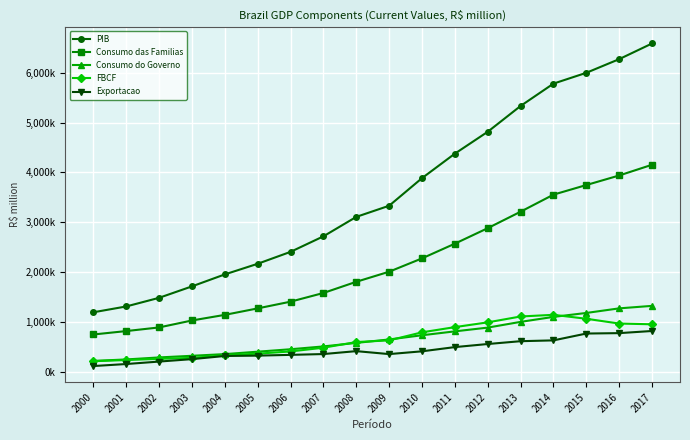

At 2011, list the series in order from largest to smallest.

PIB, Consumo das Familias, FBCF, Consumo do Governo, Exportacao